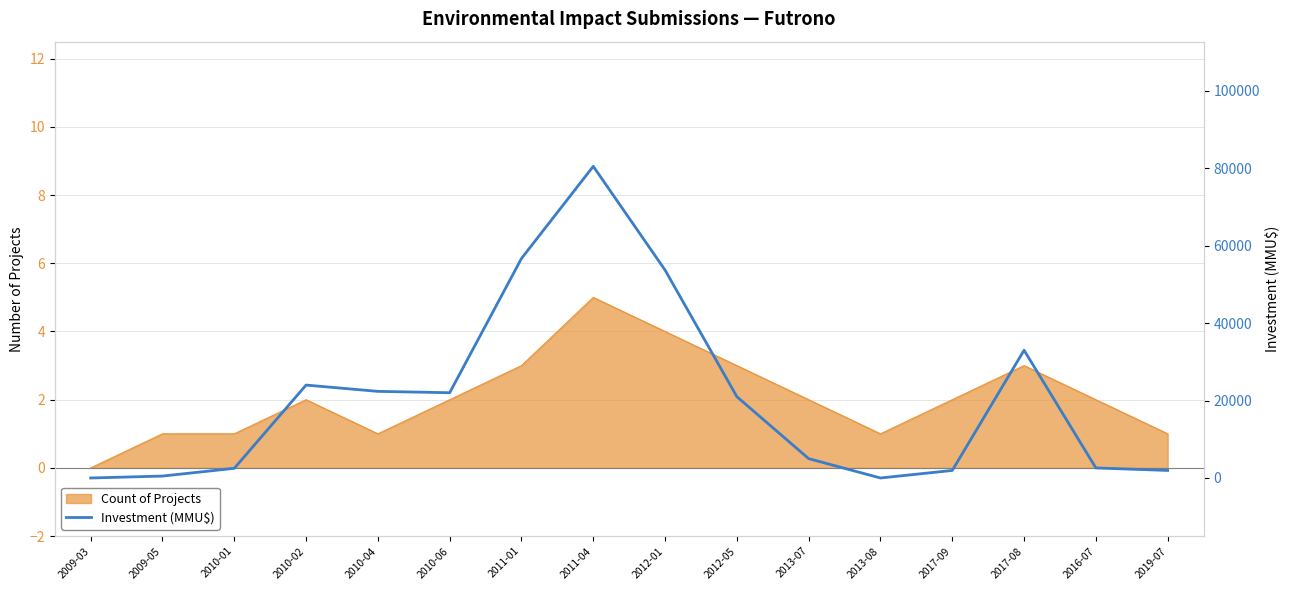

What is the change in value from 2009-03 to 2010-02?

+24000